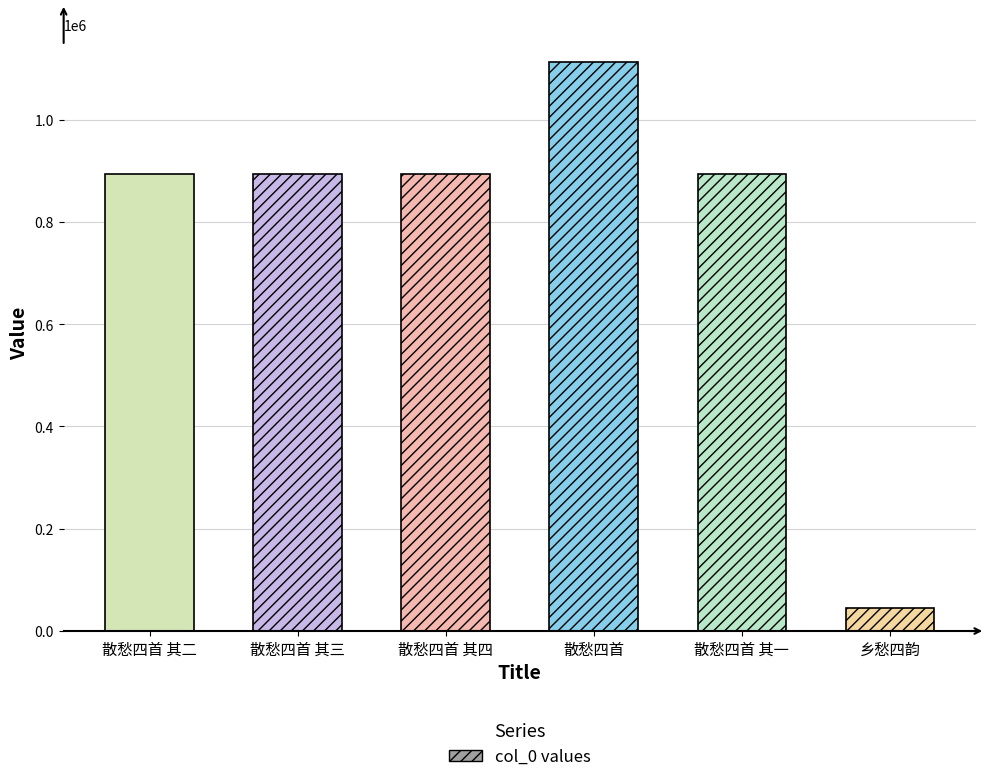

Read the value at 散愁四首 其二.

893555